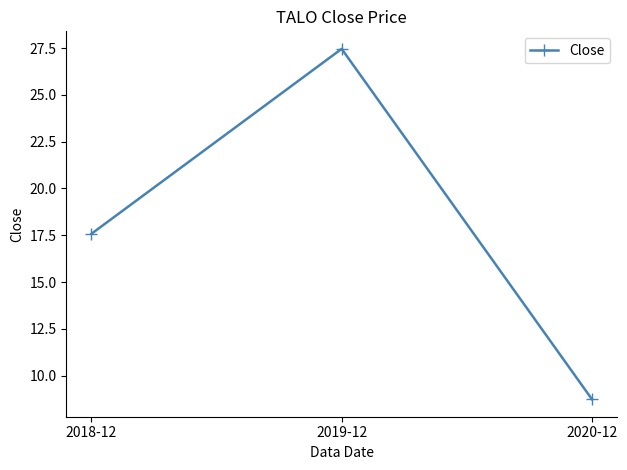

At which label is the value closest to 18?

2018-12